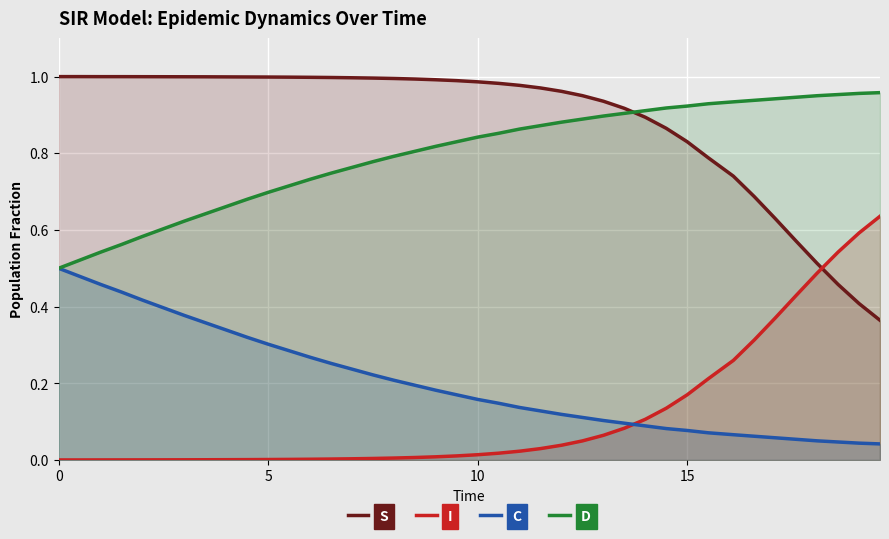

True or false: D and C intersect in this chart.

False